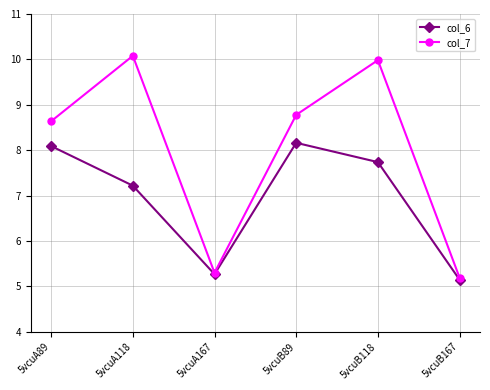

List the series in order of their peak value, highest first.

col_7, col_6